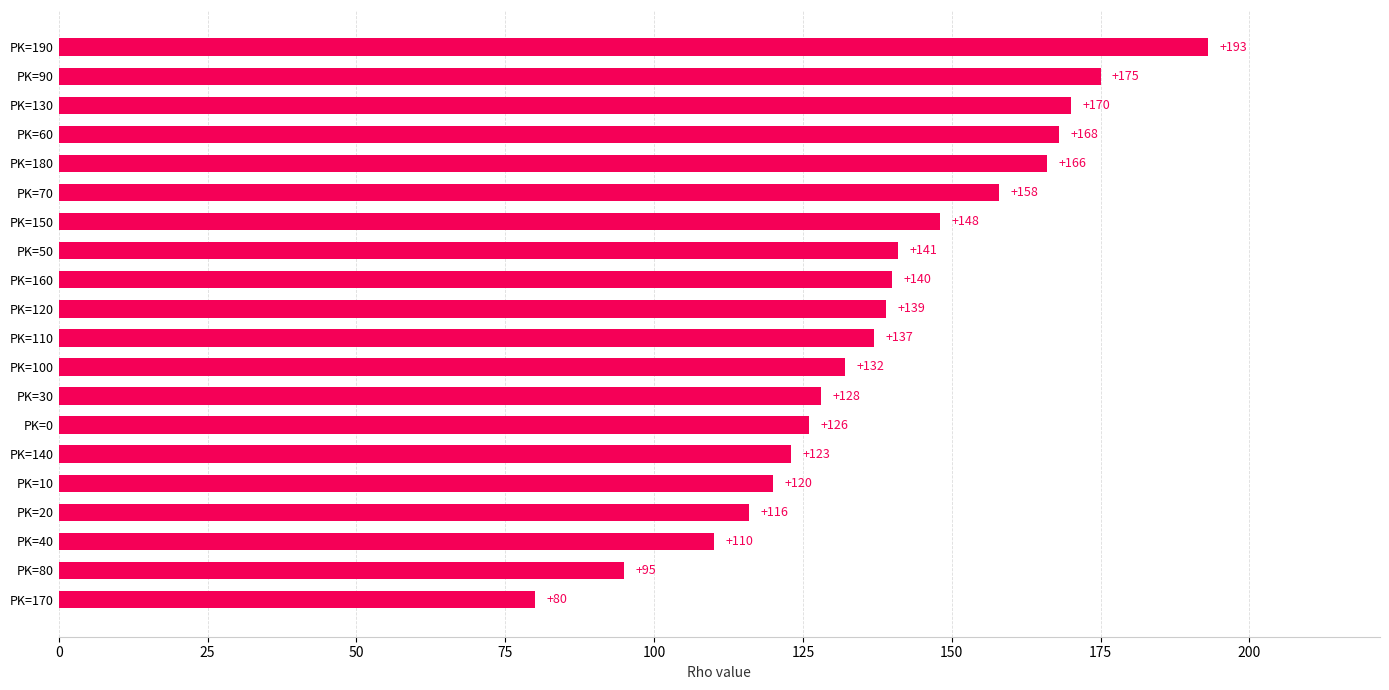

What is the average value?

138